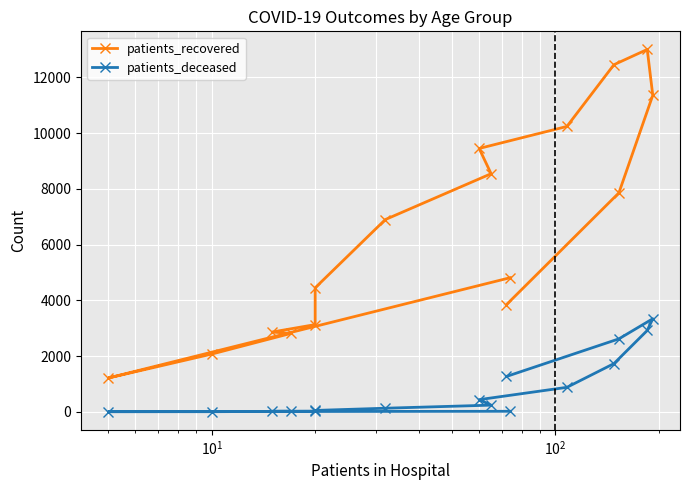

The value of patients_deceased at $\mathdefault{10^{2}}$ is 5. True or false?

False